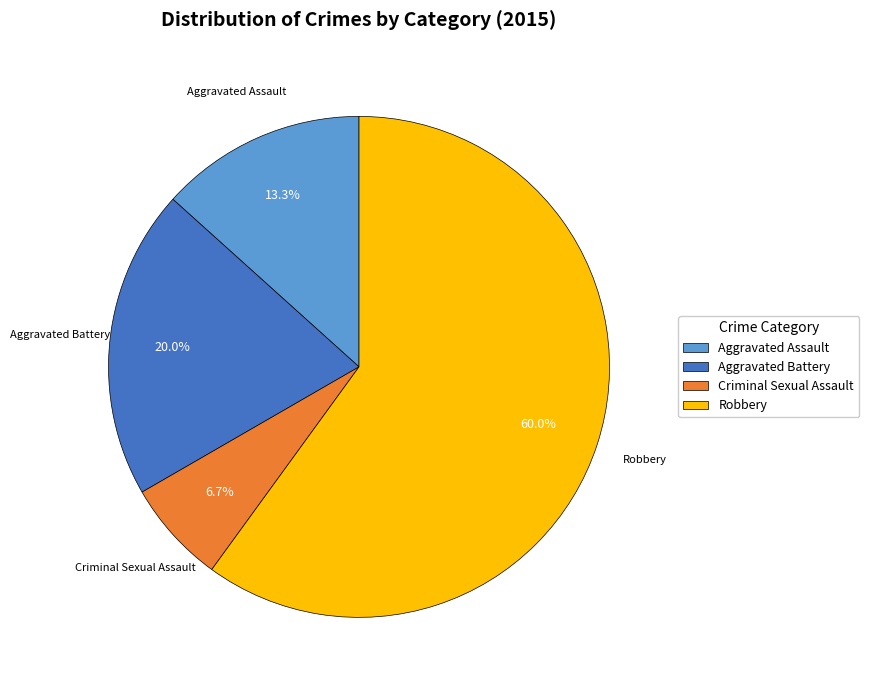

What is the ratio of the value at Aggravated Battery to the value at Criminal Sexual Assault?

3.0